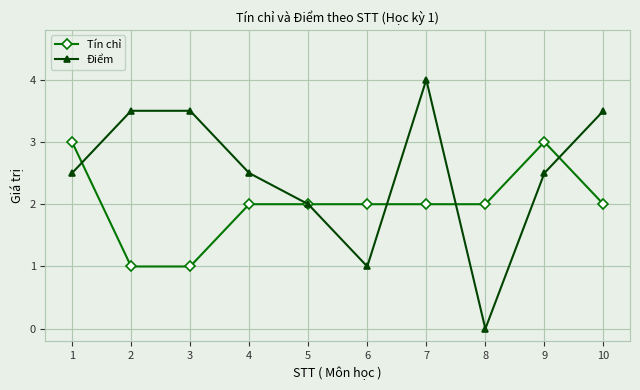

Count the number of categories in the chart.

10